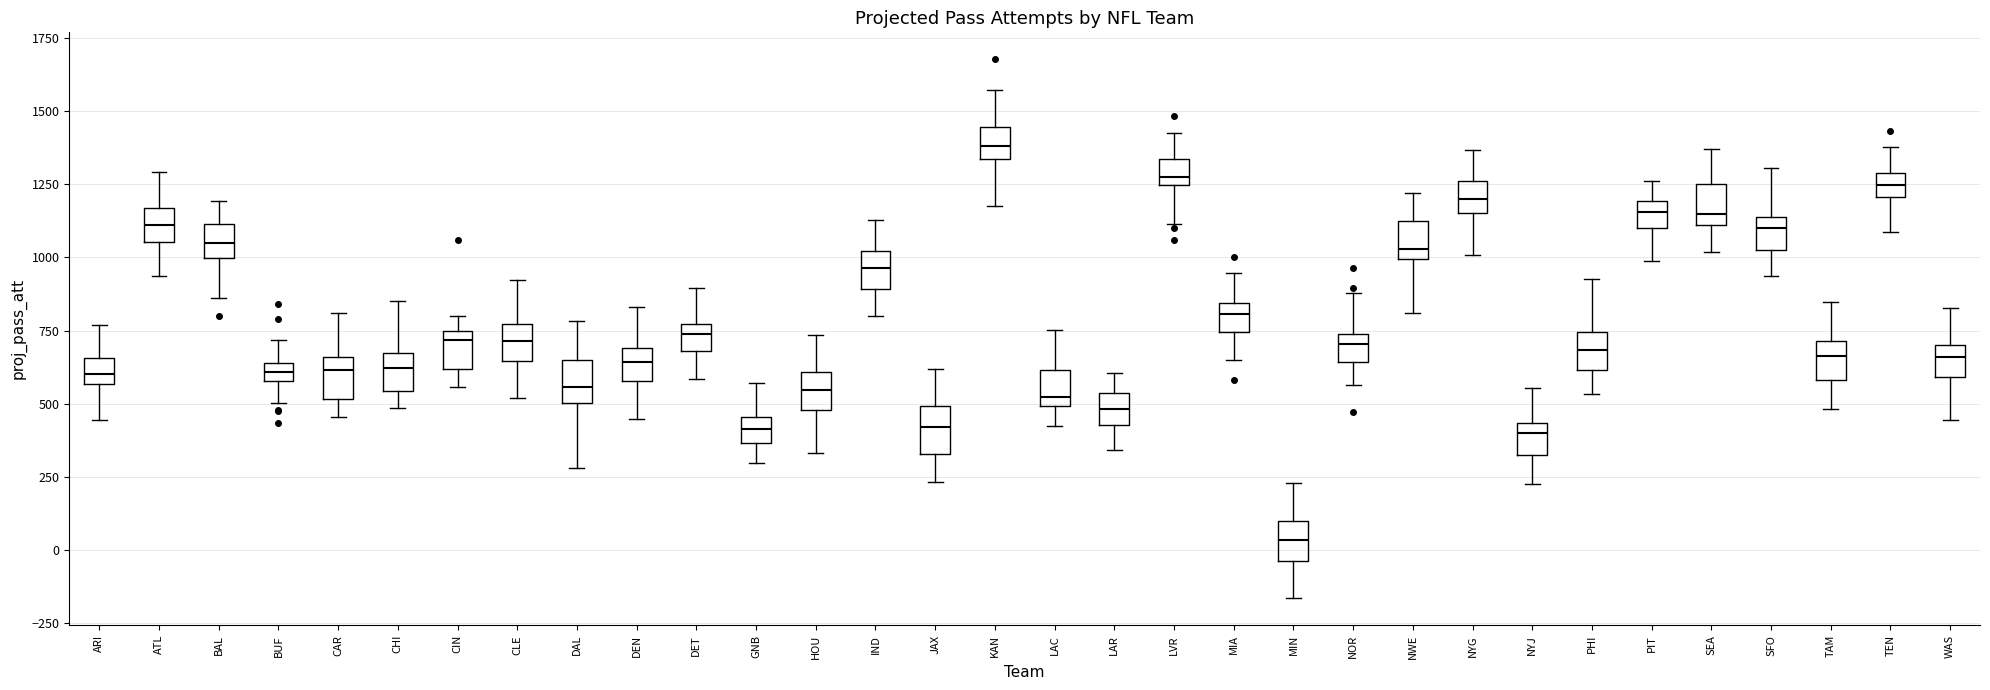

Where is the upper edge of the box for ARI on the y-axis? The values are not printed on the chart, so give them approximately, as read against the axis.

650